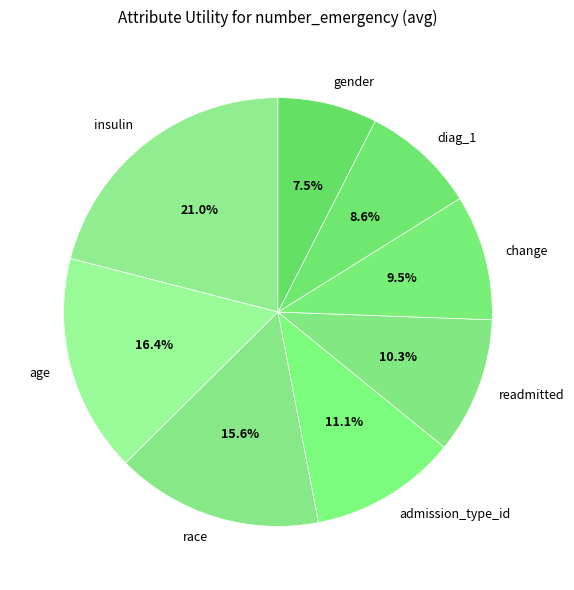

Which slice is the largest?

insulin